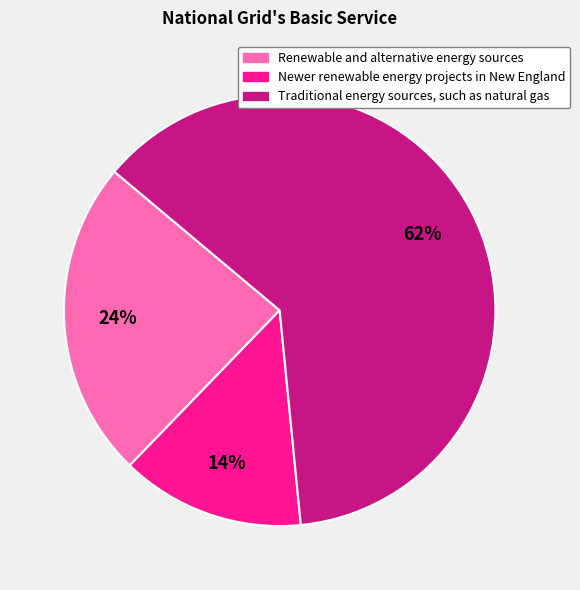

Do Traditional energy sources, such as natural gas and Newer renewable energy projects in New England together represent more than half of the pie?

Yes